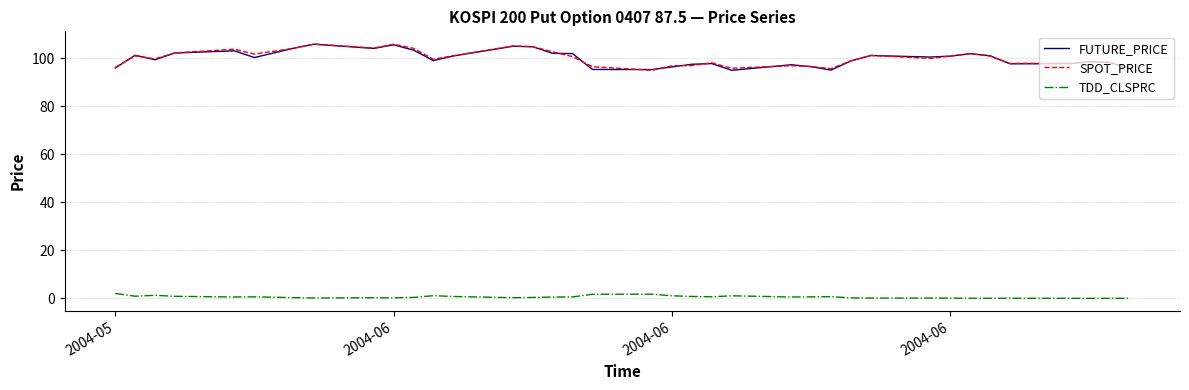

What is the highest value of the FUTURE_PRICE series?

105.8